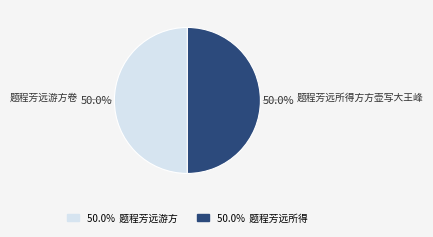

What percentage do 题程芳远游方卷 and 题程芳远所得方方壶写大王峰 together represent?

100.0%